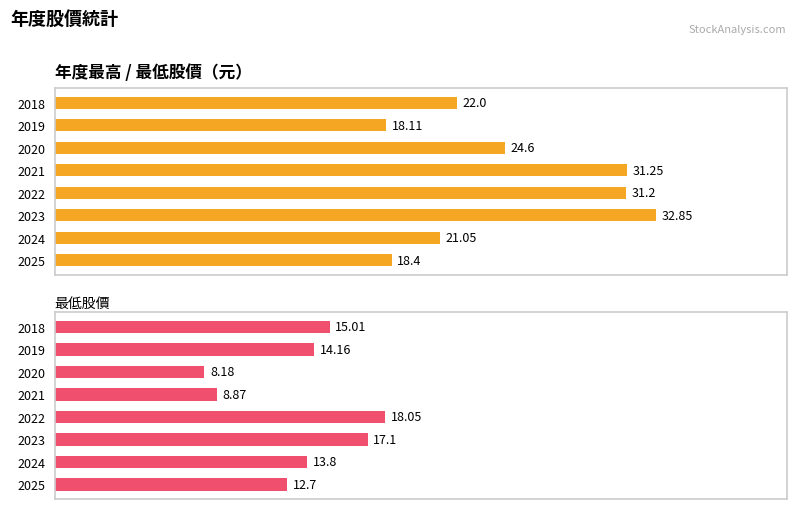

How many data points in 最高股價 are less than 24?

4